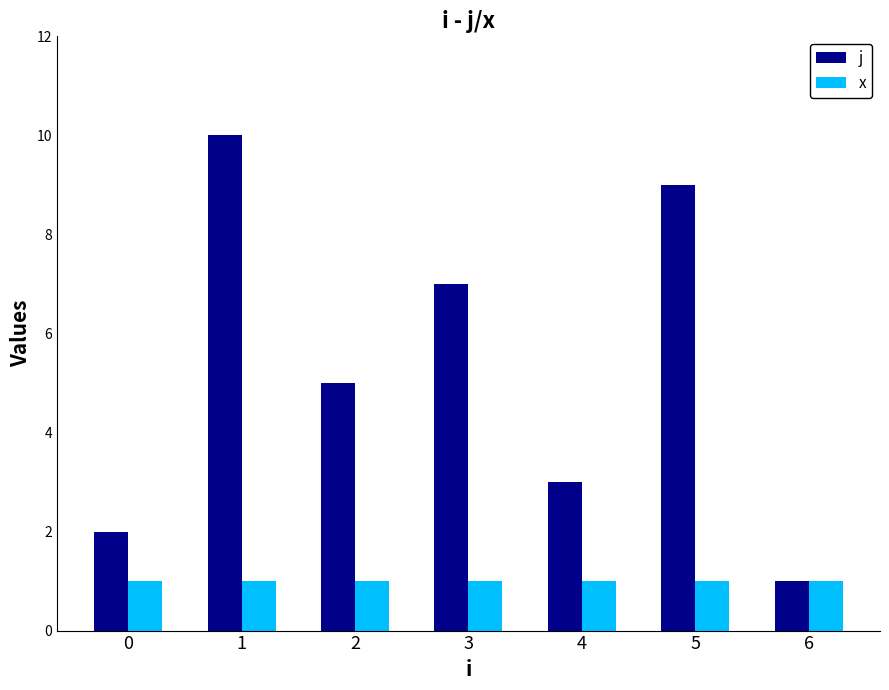

The value of x at 6 is 0. True or false?

False